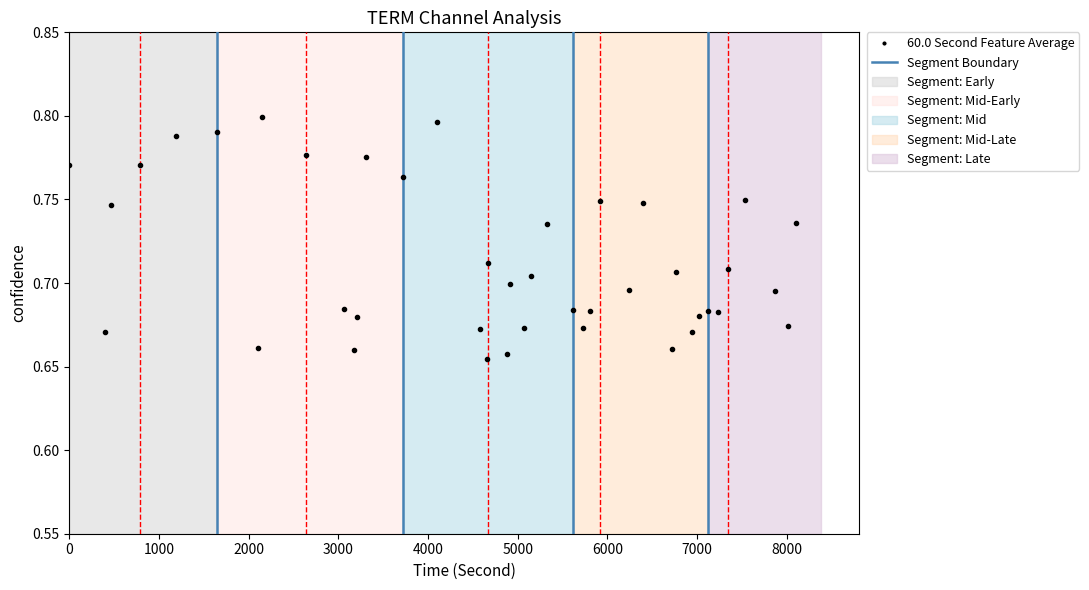

Does the chart have visible grid lines?

No